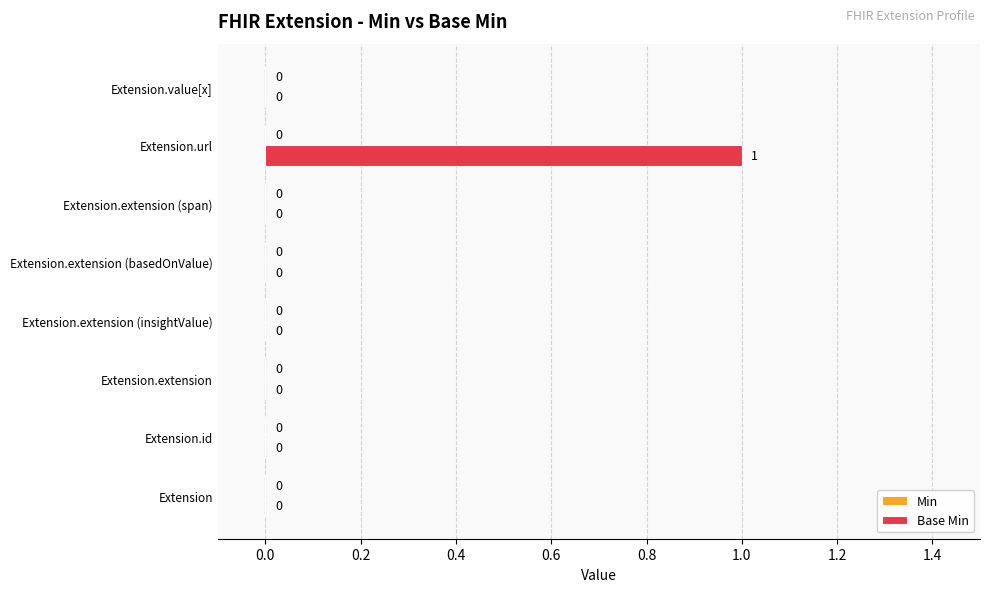

Is it true that the value at Extension.extension (basedOnValue) is 0?

True